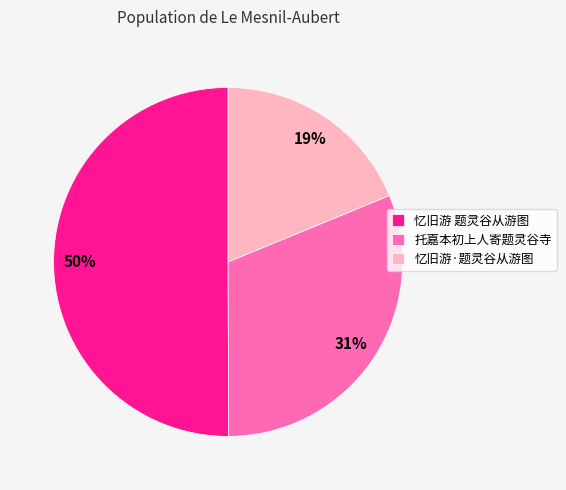

Count the number of slices in the pie.

3